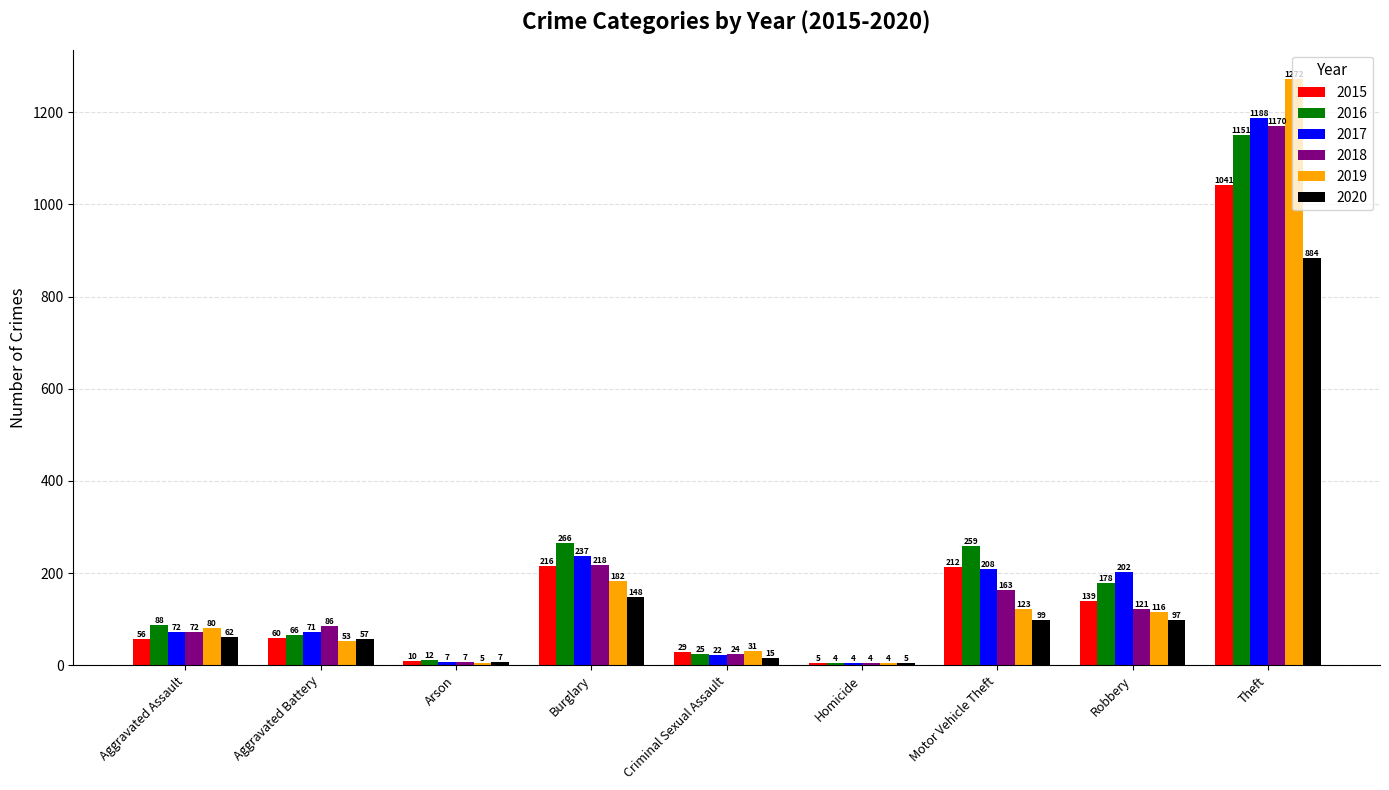

Which series has the largest total across all categories?

2016